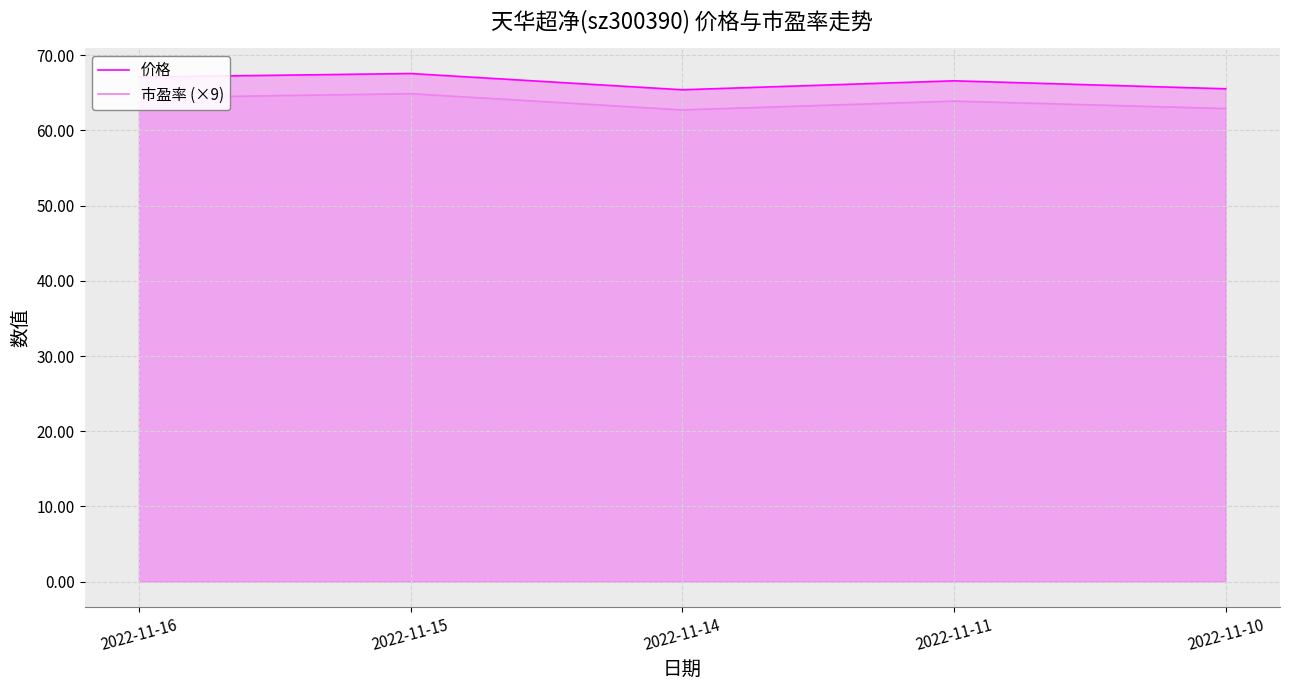

The value of 市盈率 (×9) at 2022-11-14 is 62.7. True or false?

True